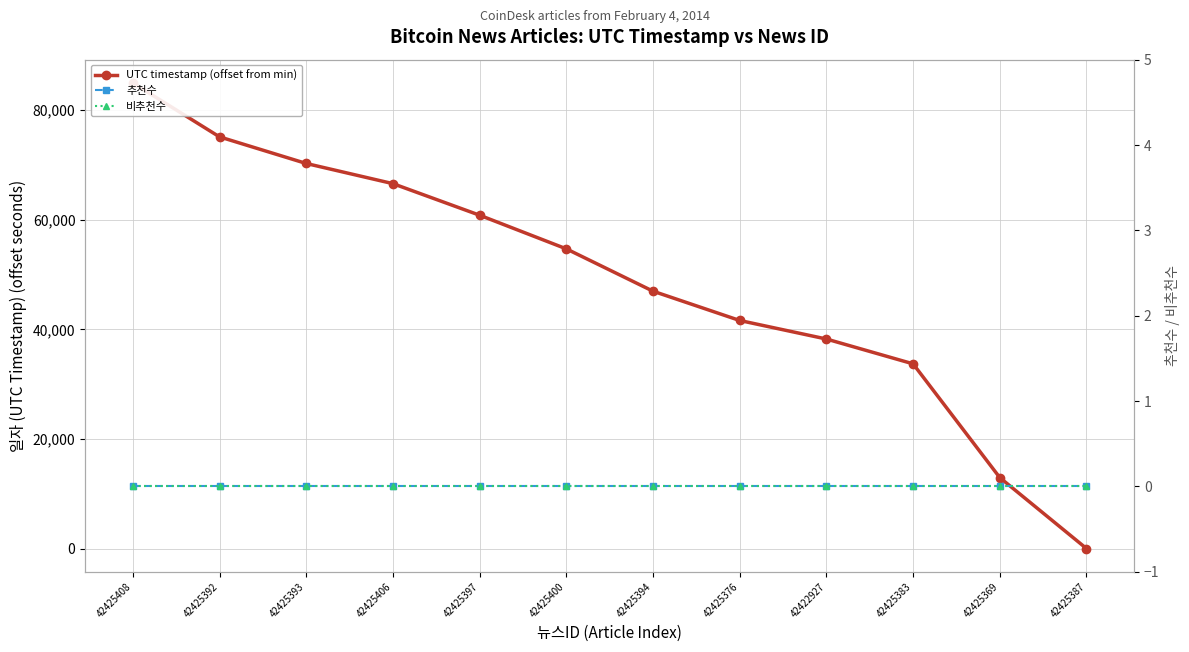

Reading left to right, transcribe all the data shown in this chart.

UTC timestamp (offset from min): 84959	75121	70265	66585	60824	54686	46960	41614	38230	33701	12945	0
추천수: 0	0	0	0	0	0	0	0	0	0	0	0
비추천수: 0	0	0	0	0	0	0	0	0	0	0	0